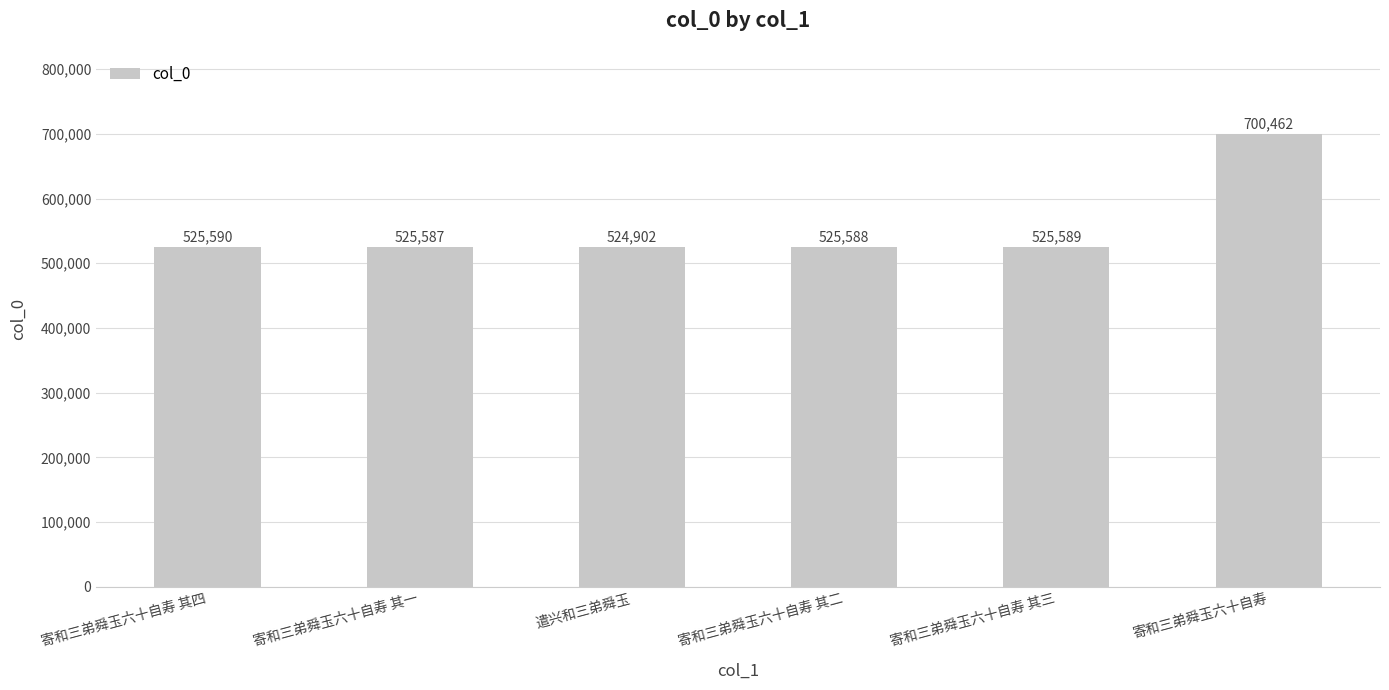

Count the number of data series in this chart.

1